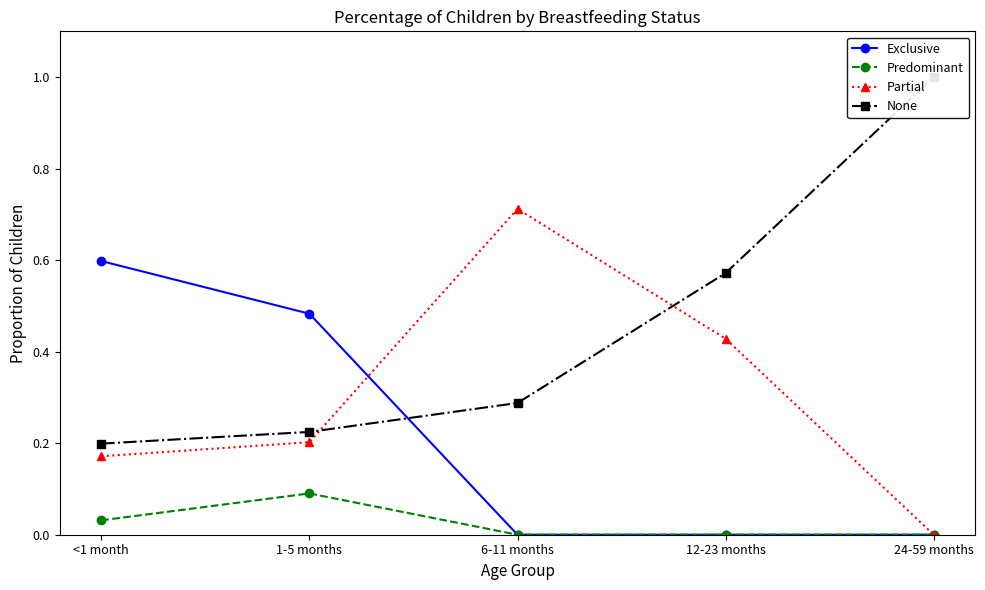

True or false: None and Partial cross at least once.

True